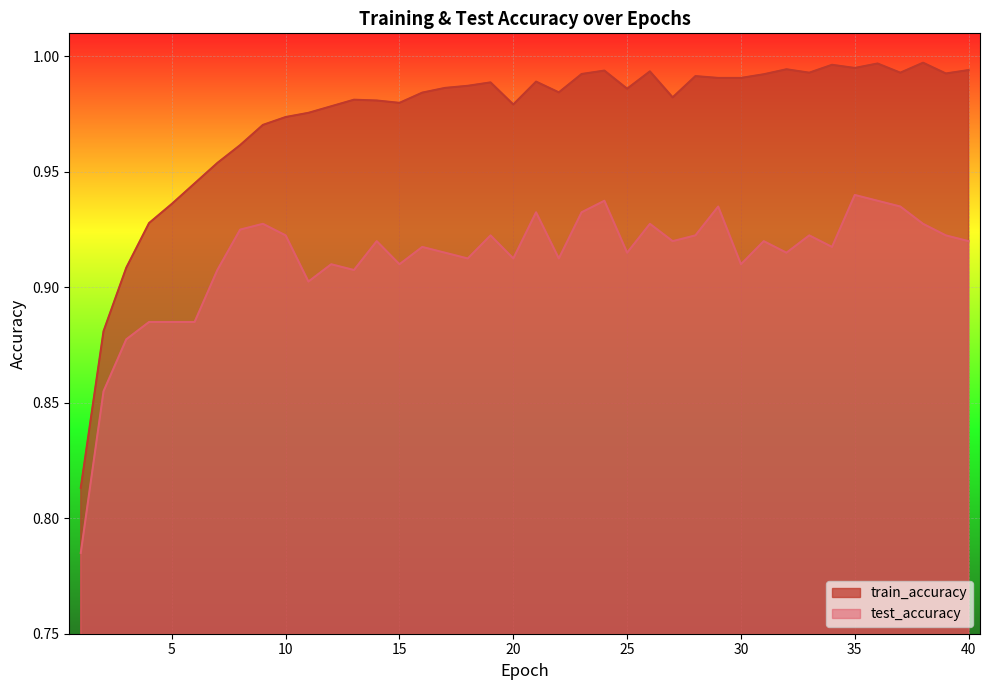

Between 19 and 35, which is larger?

35